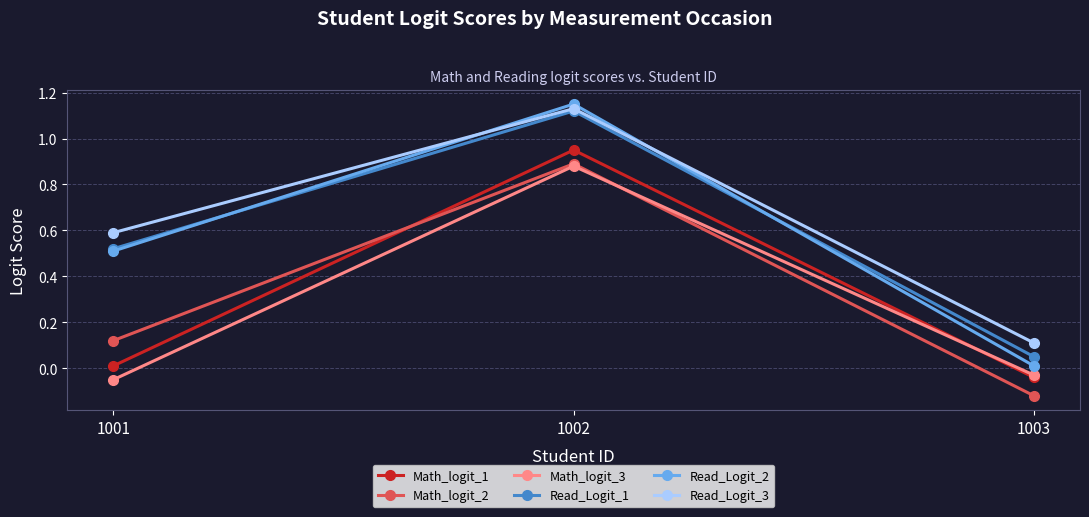

At which category is the sum across all series the highest?

1002